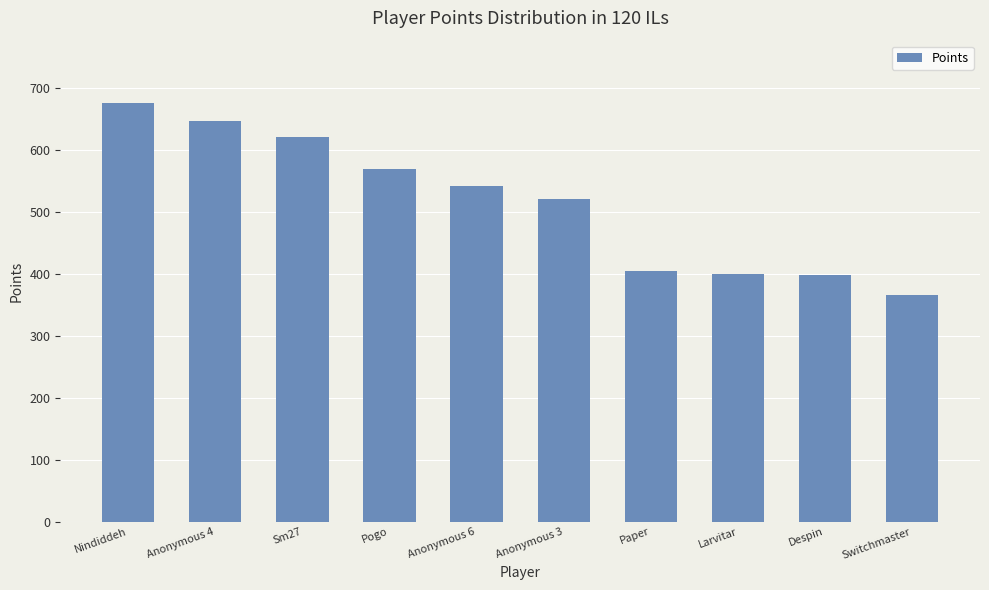

What is the label of the 4th bar from the left?

Pogo